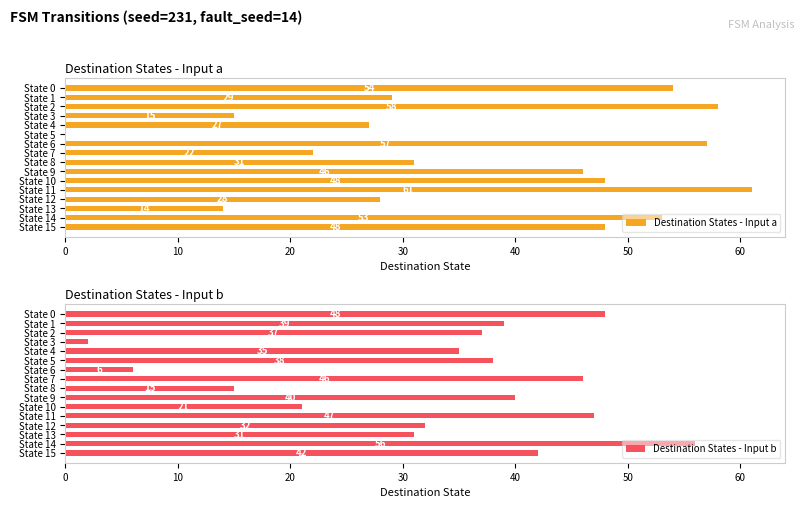

How many bars are there in total?

32